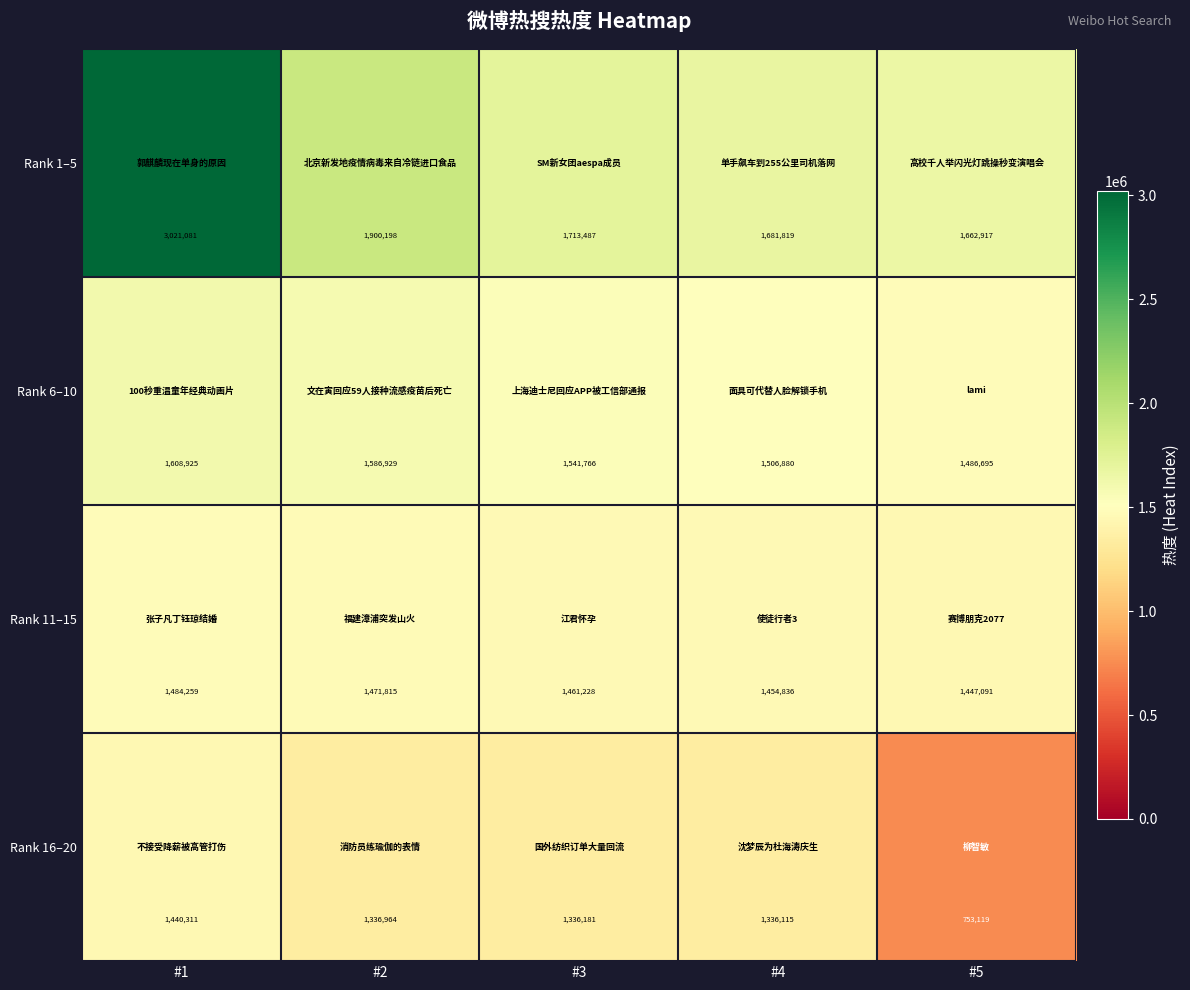

The value of Rank 16–20 at #4 is 1336115. True or false?

True